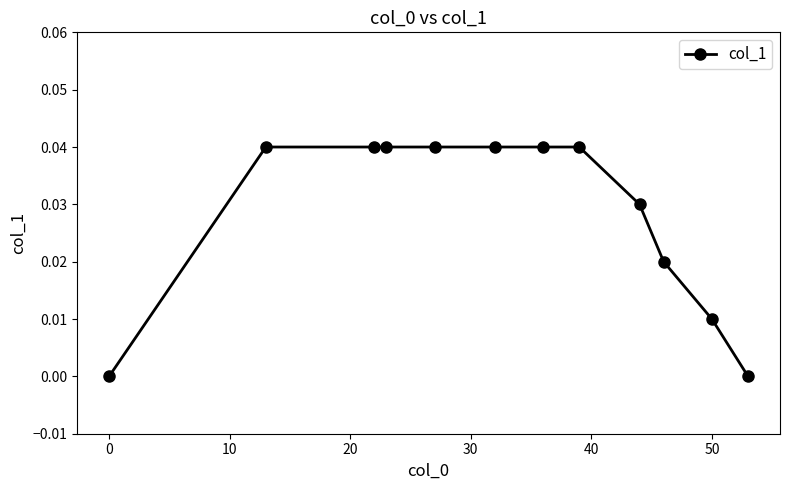

Count the values in the range 0 to 1.

12